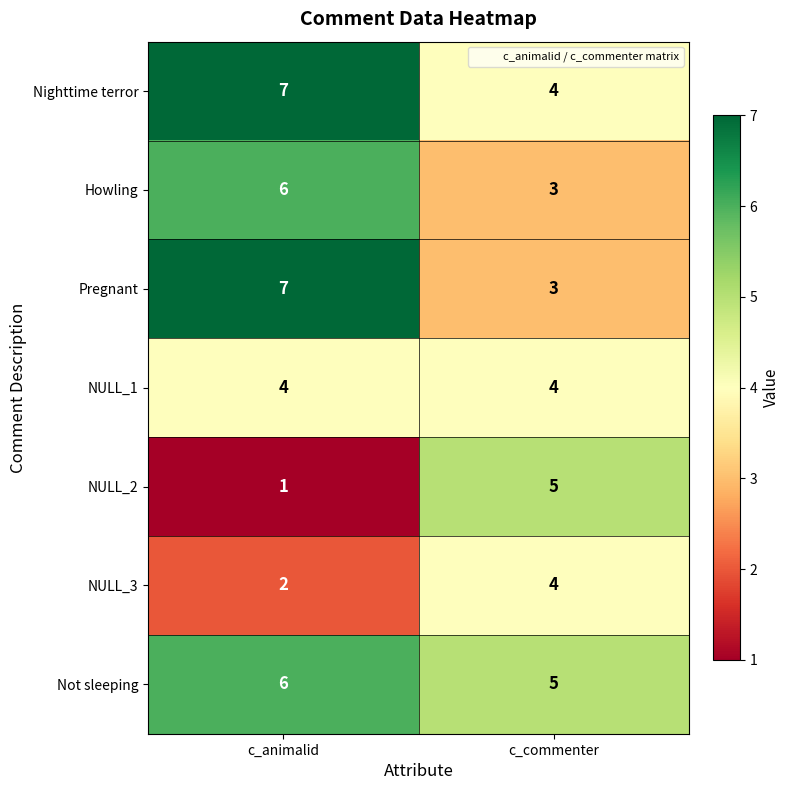

What is the greatest value displayed?

7